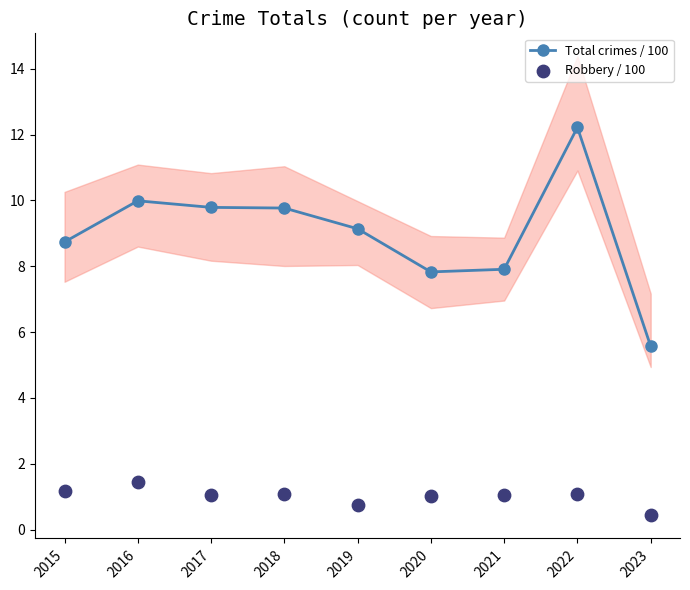

Which series has the largest Y range (max minus min)?

Total crimes / 100